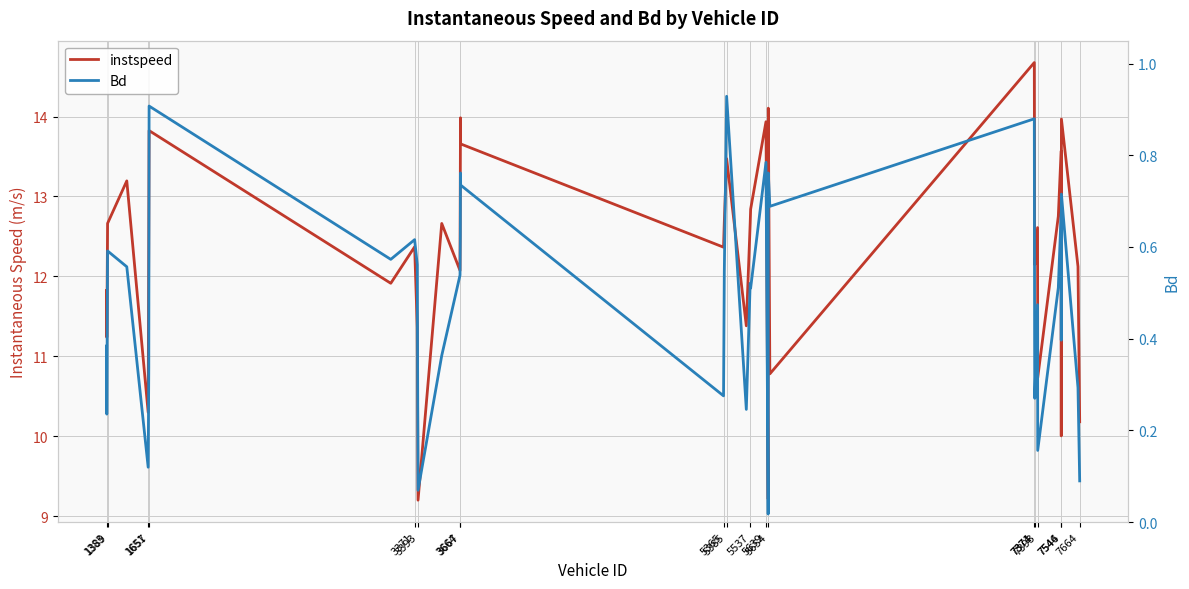

Which series has the largest total across all categories?

instspeed